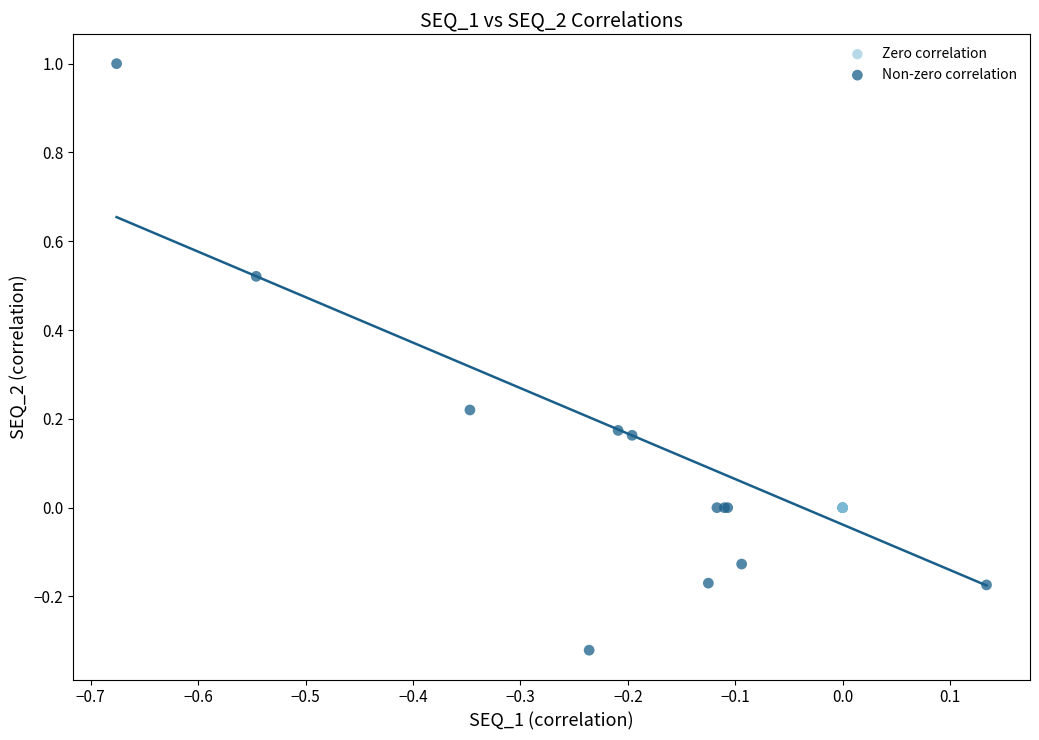

What are all the series names shown in the legend?

Zero correlation, Non-zero correlation